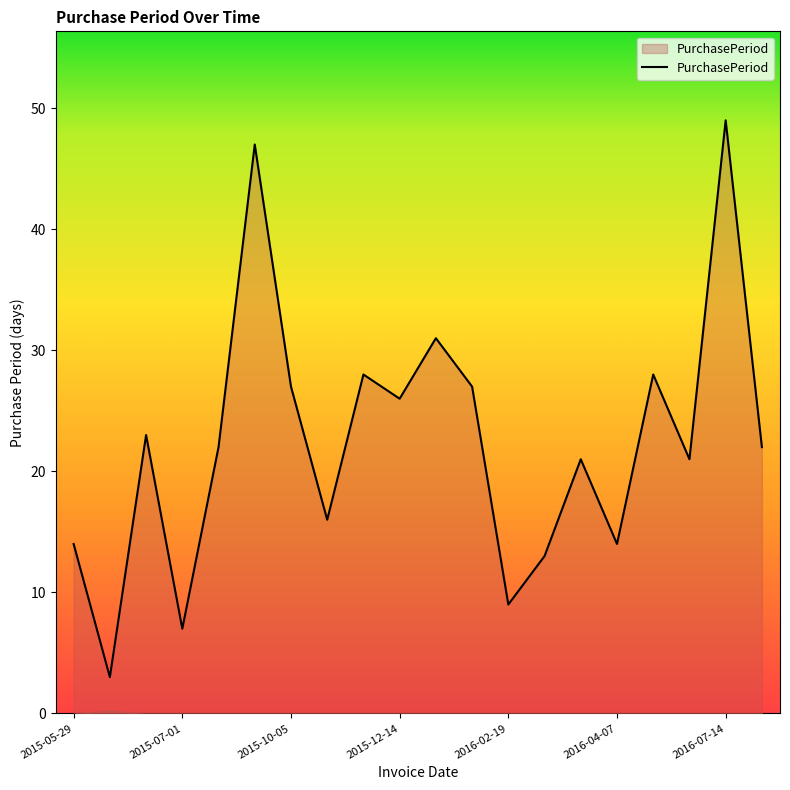

Count the number of categories in the chart.

20